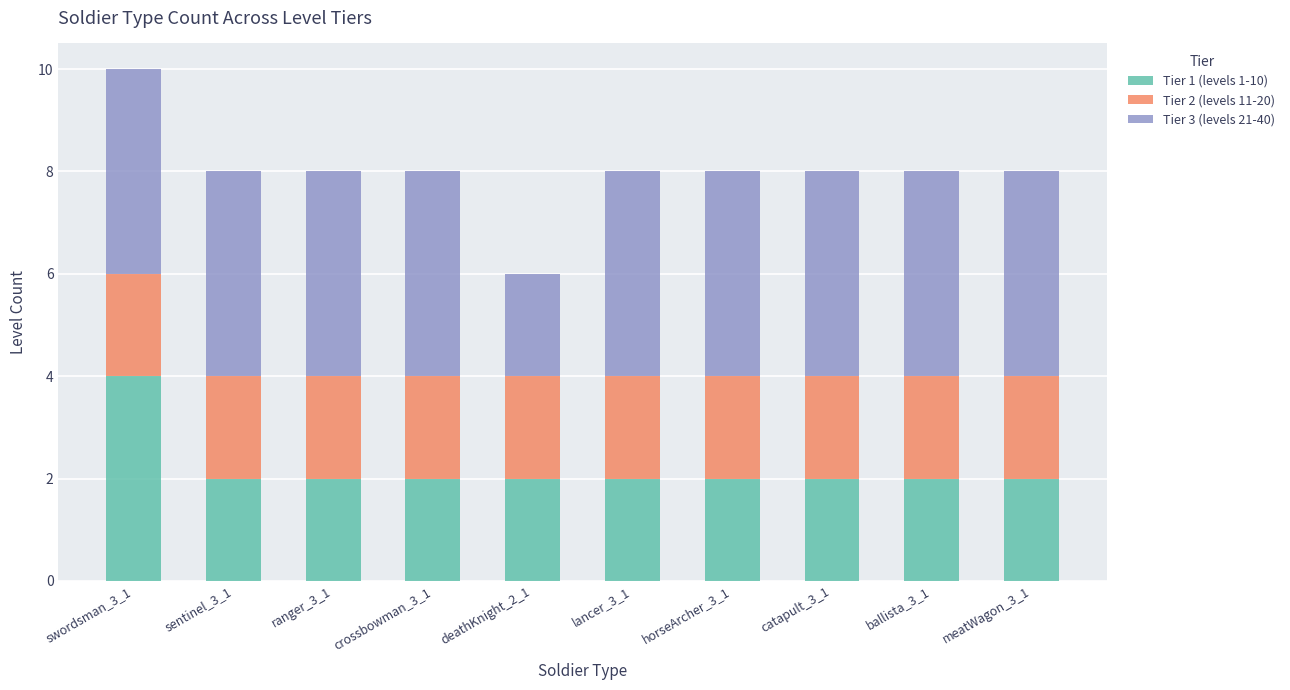

What is the highest value of the Tier 1 (levels 1-10) series?

4